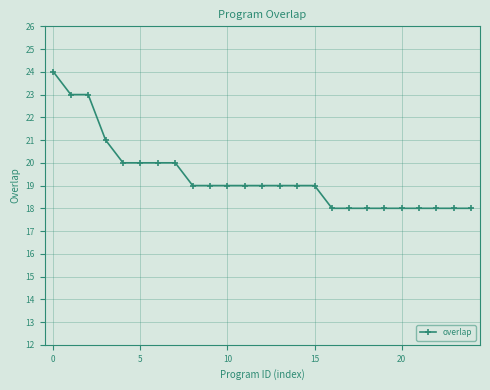

What is the value of the 2nd point from the left?

23